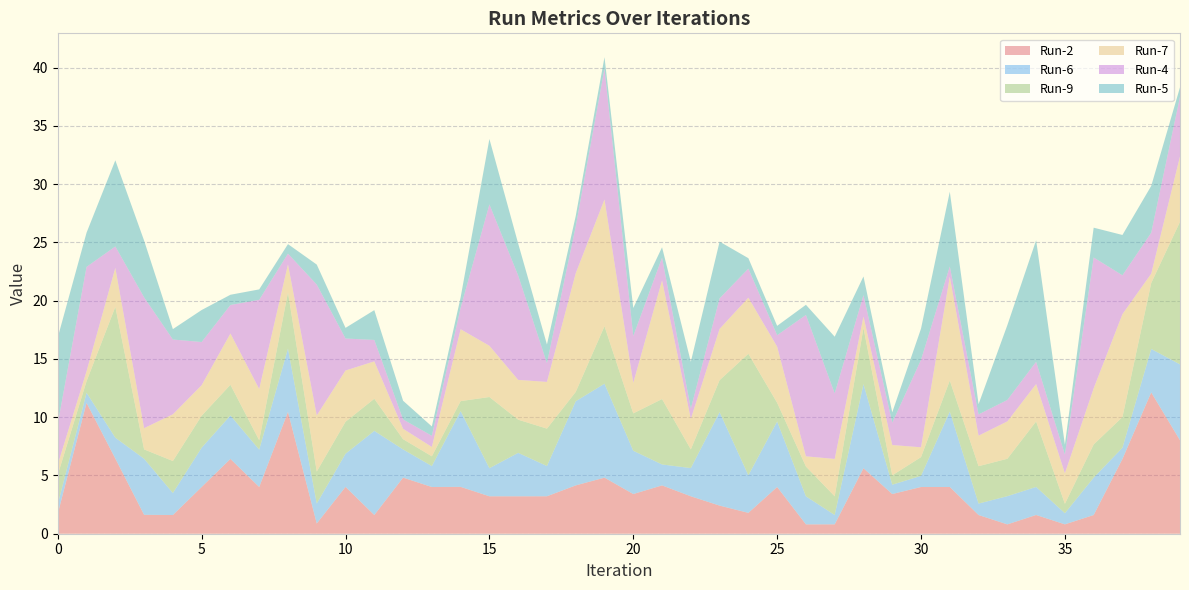

Reading left to right, list all the values displayed in this chart.

Run-2: 1.7	11.2	6.5	1.6	1.6	4.0	6.4	4.0	10.5	0.9	4.0	1.6	4.8	4.0	4.0	3.2	3.2	3.2	4.1	4.8	3.4	4.1	3.2	2.4	1.8	4.0	0.8	0.8	5.6	3.4	4.0	4.0	1.6	0.8	1.6	0.8	1.6	6.4	12.1	8.0
Run-6: 0.8	0.9	1.8	4.8	1.9	3.4	3.7	3.2	5.4	1.7	2.8	7.2	2.4	1.8	6.5	2.4	3.7	2.6	7.2	8.1	3.7	1.8	2.4	8.0	3.2	5.6	2.4	0.8	7.2	0.8	1.0	6.5	1.0	2.4	2.4	1.0	3.2	1.0	3.7	6.5
Run-9: 2.5	1.0	11.2	0.8	2.7	2.7	2.6	0.8	4.8	2.7	2.7	2.8	0.9	0.8	0.9	6.1	2.8	3.2	0.8	4.9	3.2	5.6	1.6	2.7	10.4	1.6	2.6	1.6	4.8	0.8	1.6	2.7	3.2	3.2	5.6	0.8	2.8	2.6	5.7	12.2
Run-7: 0.9	0.9	3.3	1.8	4.0	2.6	4.4	4.4	2.4	4.8	4.4	3.2	0.9	0.8	6.2	4.4	3.4	4.0	10.2	10.9	2.6	10.2	2.6	4.4	4.8	4.8	0.9	3.2	1.0	2.6	0.8	8.9	2.6	3.2	3.2	2.6	4.8	8.8	0.8	5.6
Run-4: 3.5	9.0	1.8	11.2	6.4	3.7	2.4	7.7	0.9	11.2	2.7	1.8	0.8	1.0	1.8	12.1	9.0	1.6	4.0	11.2	4.0	1.9	0.9	2.6	2.5	1.0	12.1	5.6	1.8	1.9	7.5	0.9	1.8	1.8	1.9	1.6	11.2	3.3	3.5	5.1
Run-5: 7.4	2.9	7.4	4.9	0.9	2.7	0.9	0.9	0.8	1.7	0.9	2.6	1.6	0.8	0.9	5.6	2.7	1.6	0.9	1.0	2.4	0.9	4.0	4.9	0.9	0.8	0.9	4.9	1.6	0.9	2.7	6.4	0.9	6.4	10.4	0.9	2.6	3.5	4.0	0.8